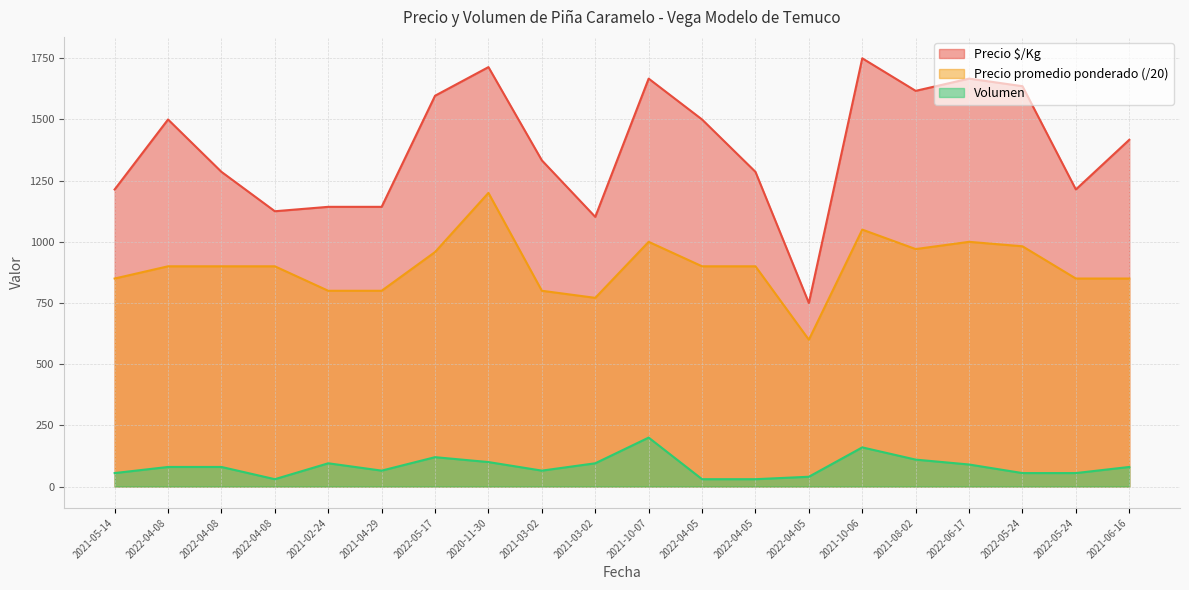

At which label does Precio $/Kg first exceed 1417?

2022-04-08